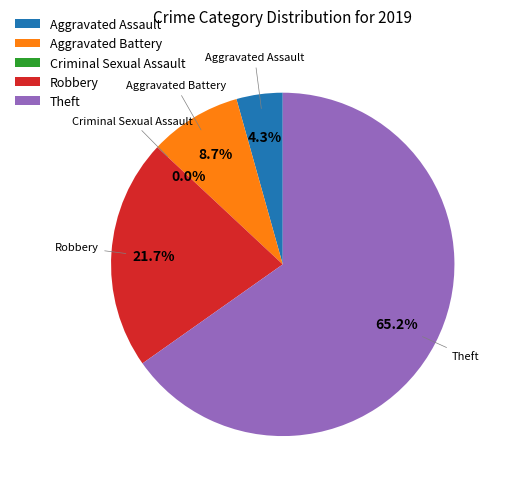

Which category accounts for the majority?

Theft